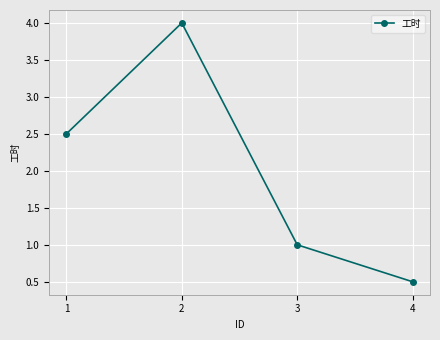

List the labels in order of value, largest first.

2, 1, 3, 4